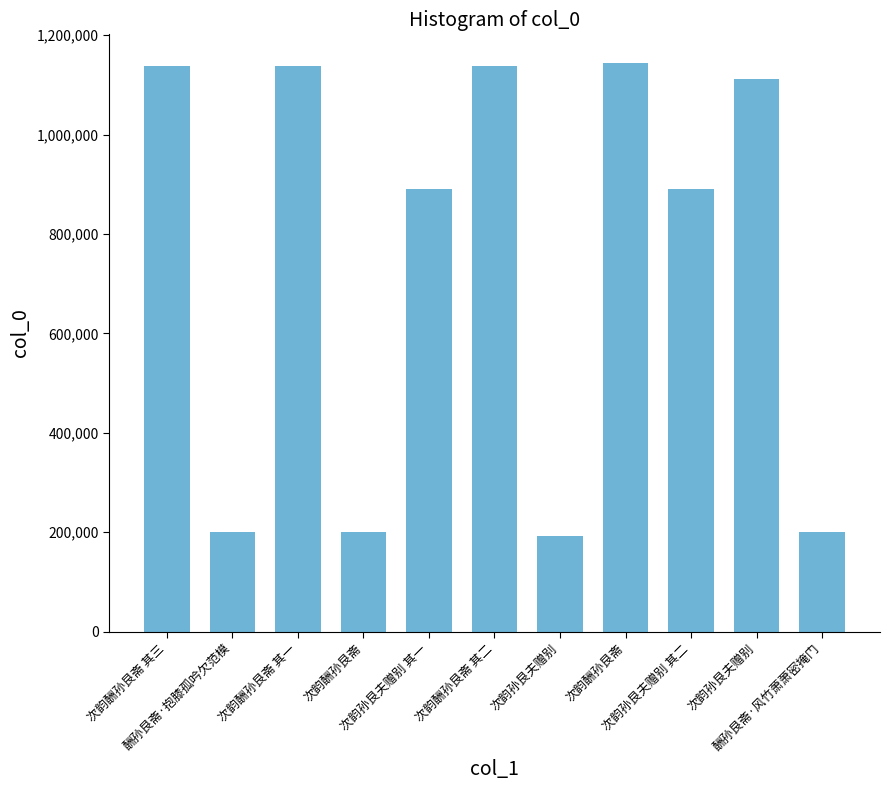

The chart shows a value of 200210 at 酬孙艮斋·风竹萧萧密掩门. True or false?

True